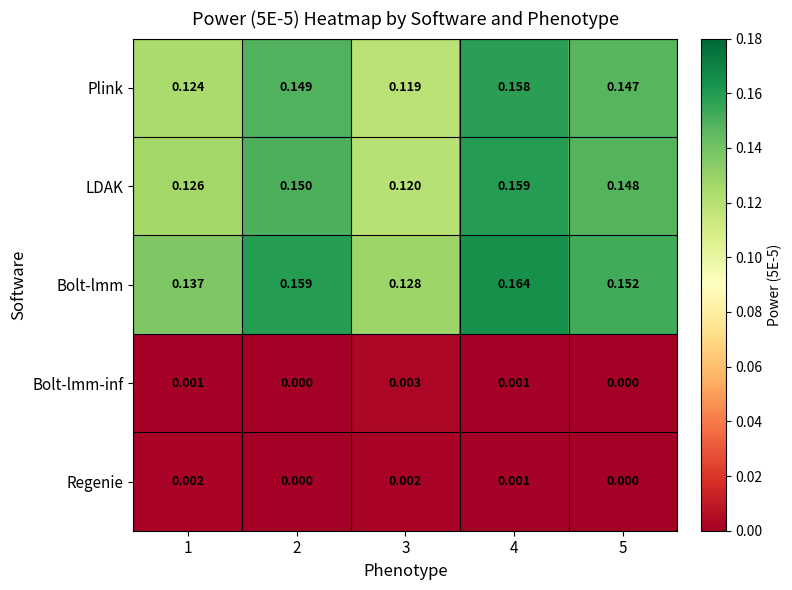

Which series changed the most between 1 and 2?

Plink